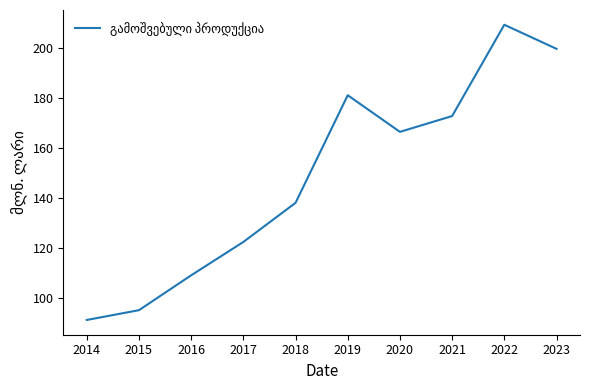

True or false: the data shows 247.8 at 2018.

False